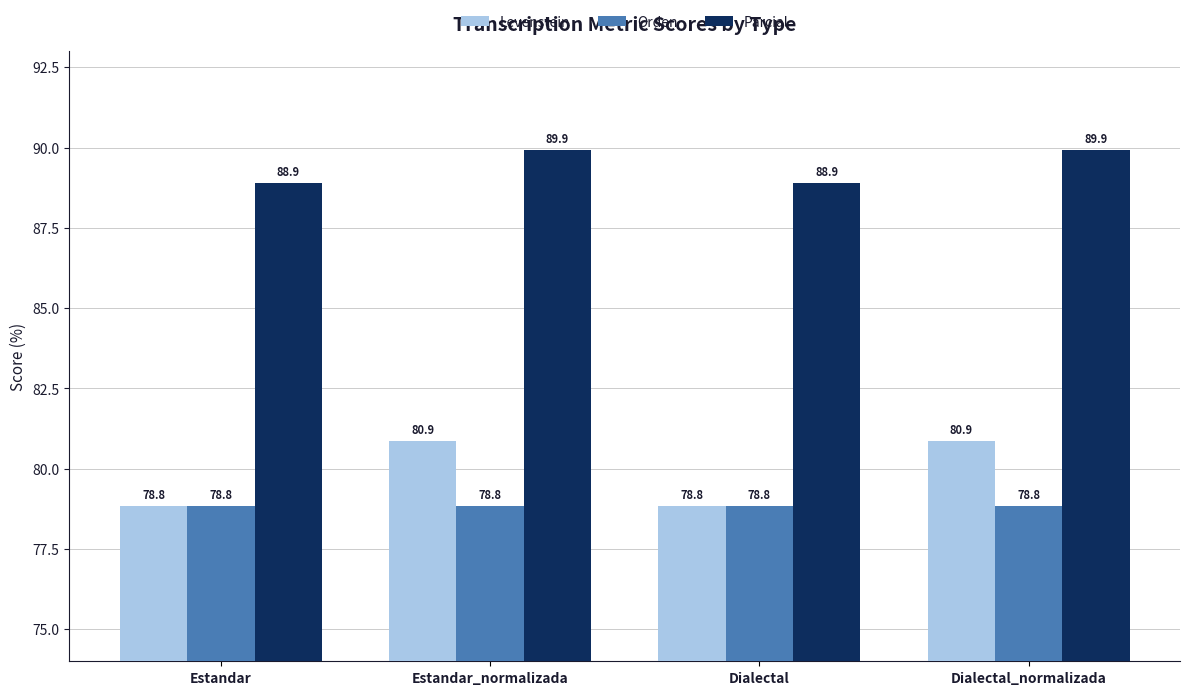

What is the sum of all Levenstein values?

319.4